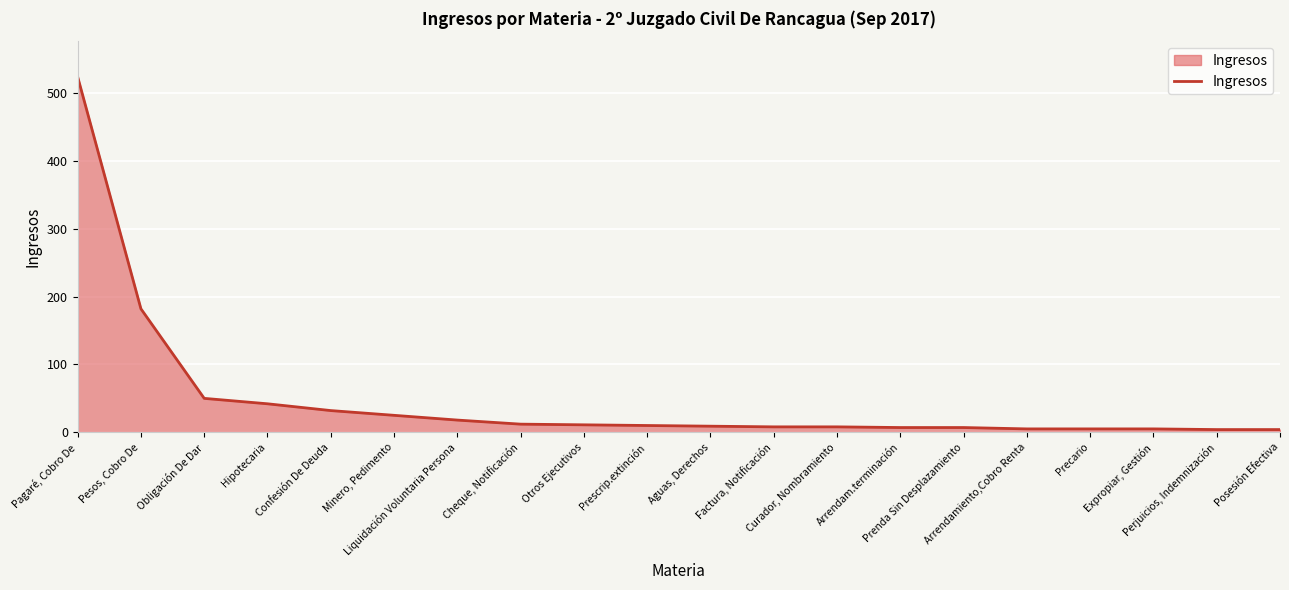

What is the maximum value shown in the chart?

524